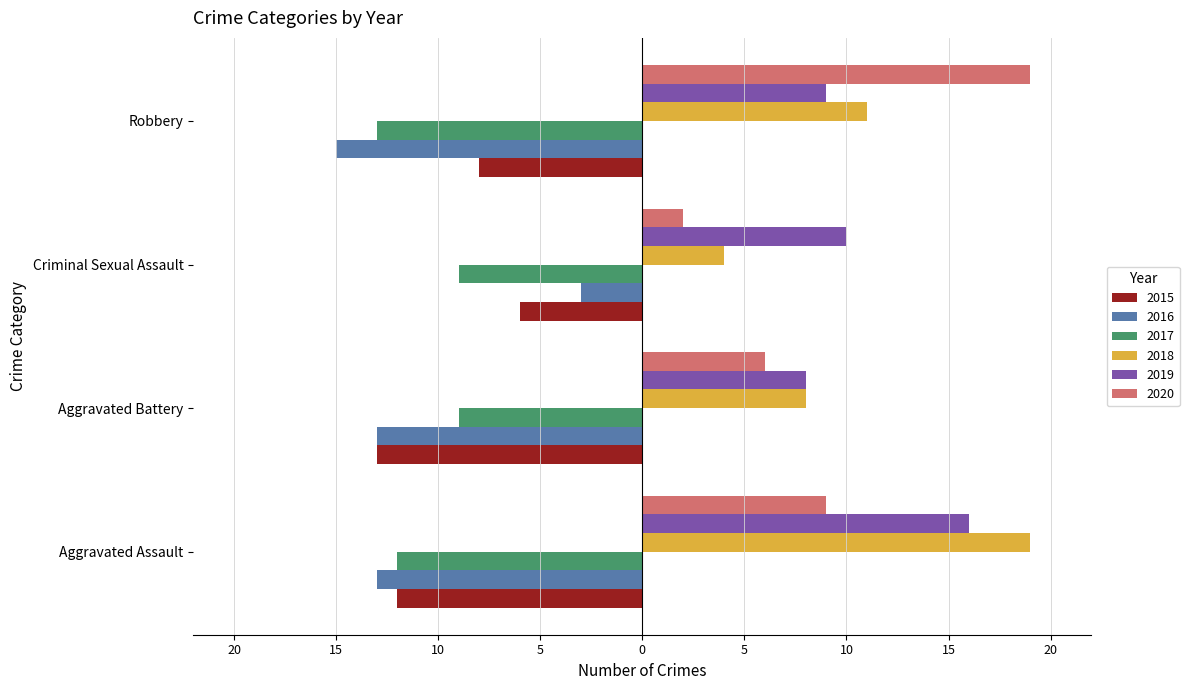

What are all the series names shown in the legend?

2015, 2016, 2017, 2018, 2019, 2020